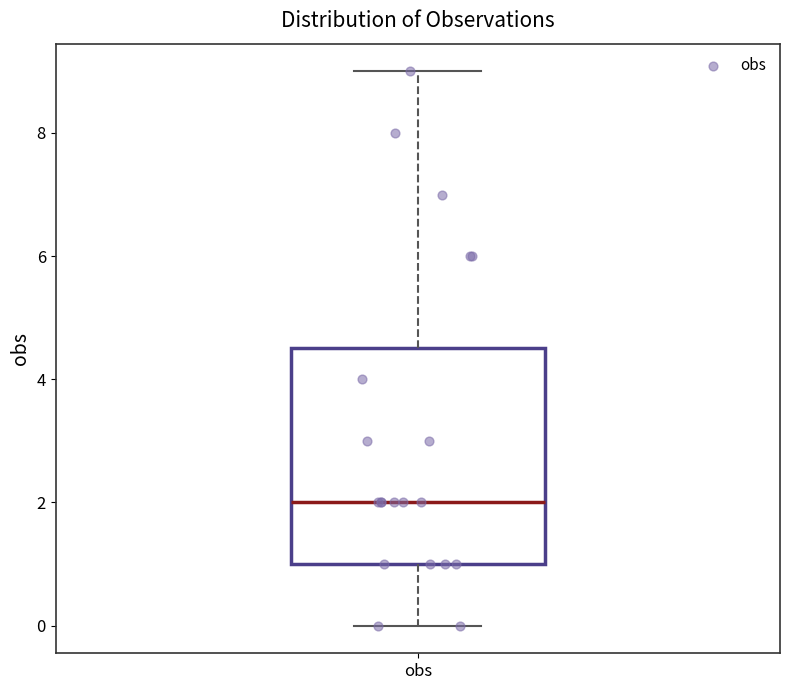

Read this box plot against the y-axis: the position of the median line, the range covered by the box, and the ends of both whiskers. The values are not printed on the chart, so give them approximately, as read against the axis.

median 2.0, box 1.0 to 4.6, whiskers 0.0 to 9.0